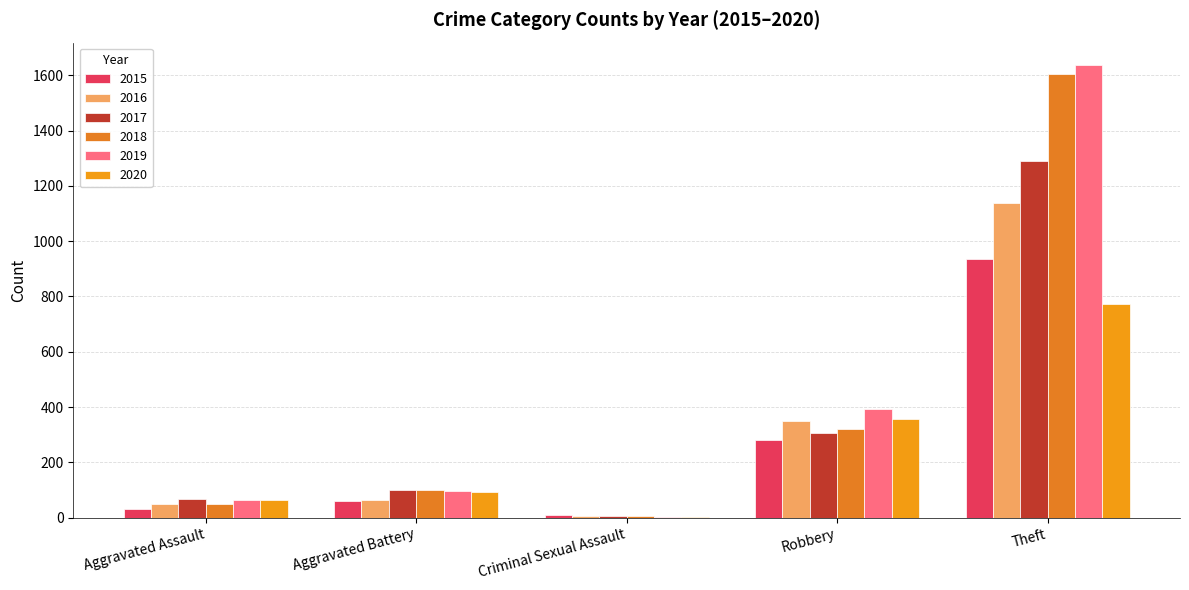

What is the average value of the 2020 series?

258